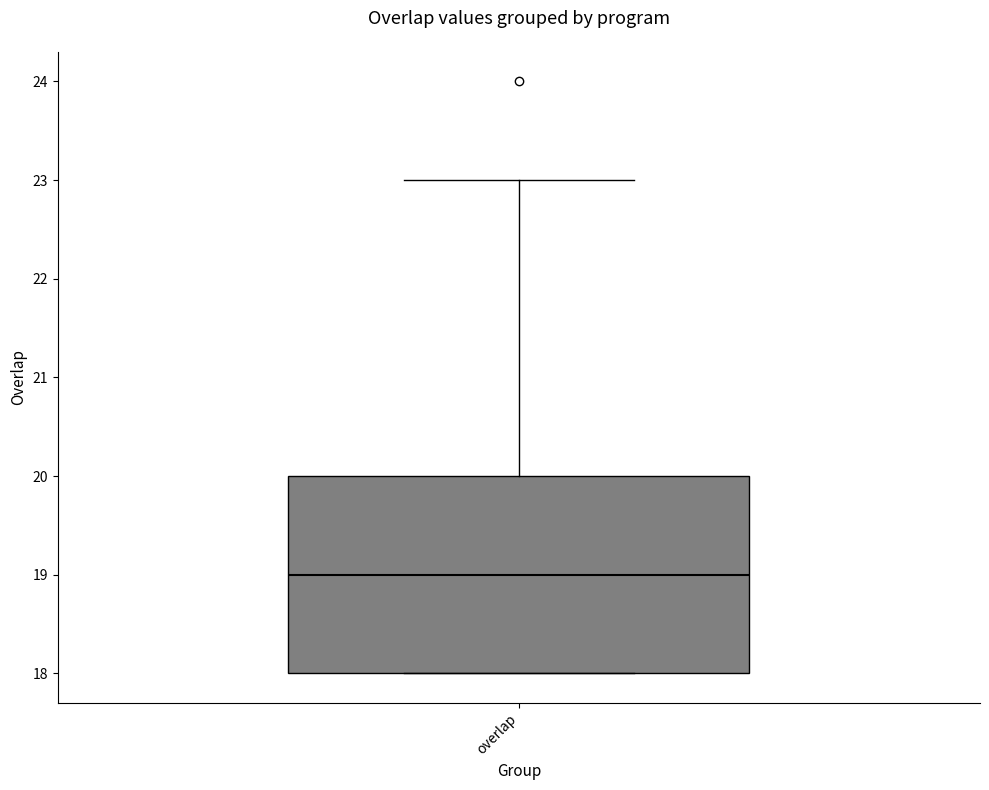

Where does the median line of the box for overlap sit on the y-axis? The values are not printed on the chart, so give them approximately, as read against the axis.

19